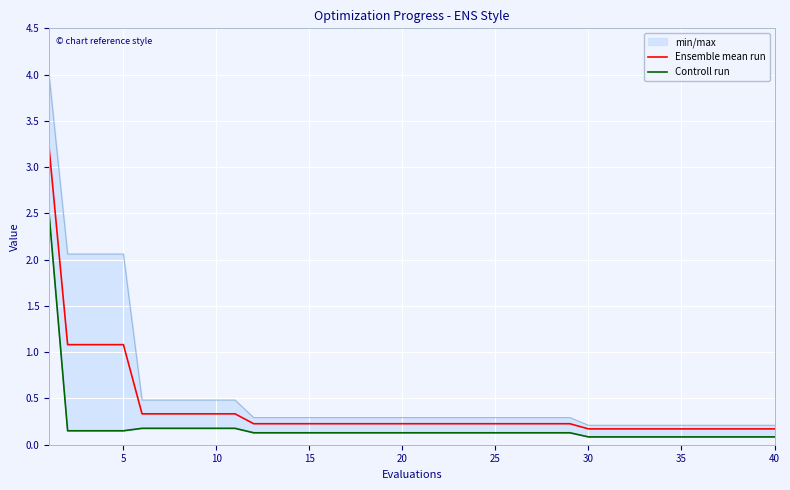

True or false: Ensemble mean run and Controll run intersect in this chart.

False